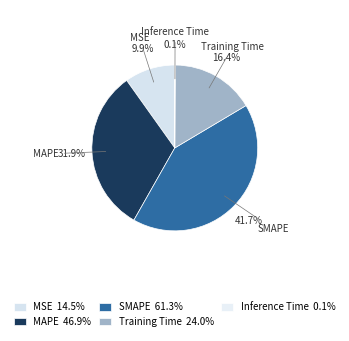

To the nearest percent, what percentage of the pie is Training Time?

16%